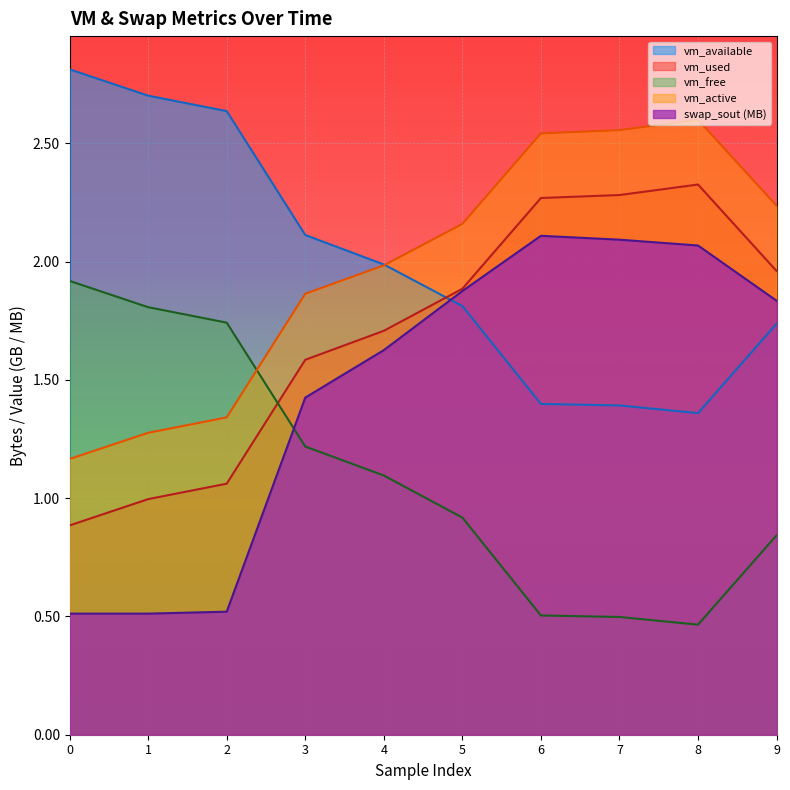

Where do vm_available and swap_sout first cross each other?

4 and 5